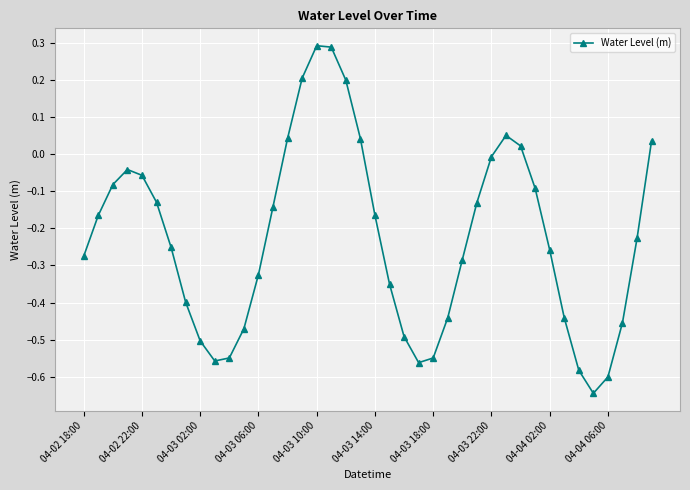

How many series are shown in this chart?

1